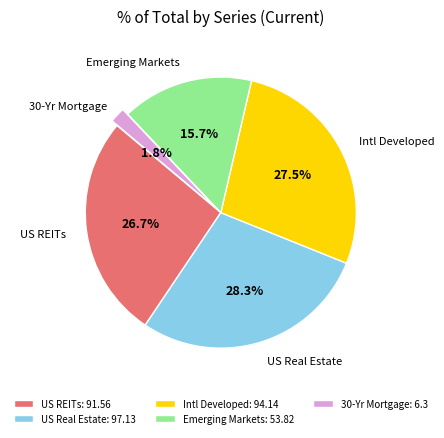

Which slice is the largest?

US Real Estate